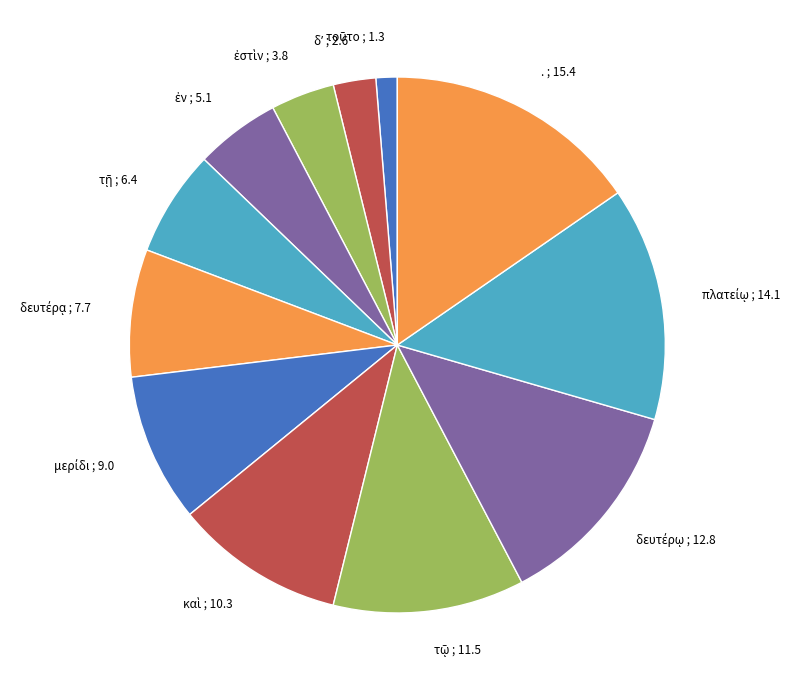

Is there a majority slice in this chart?

No